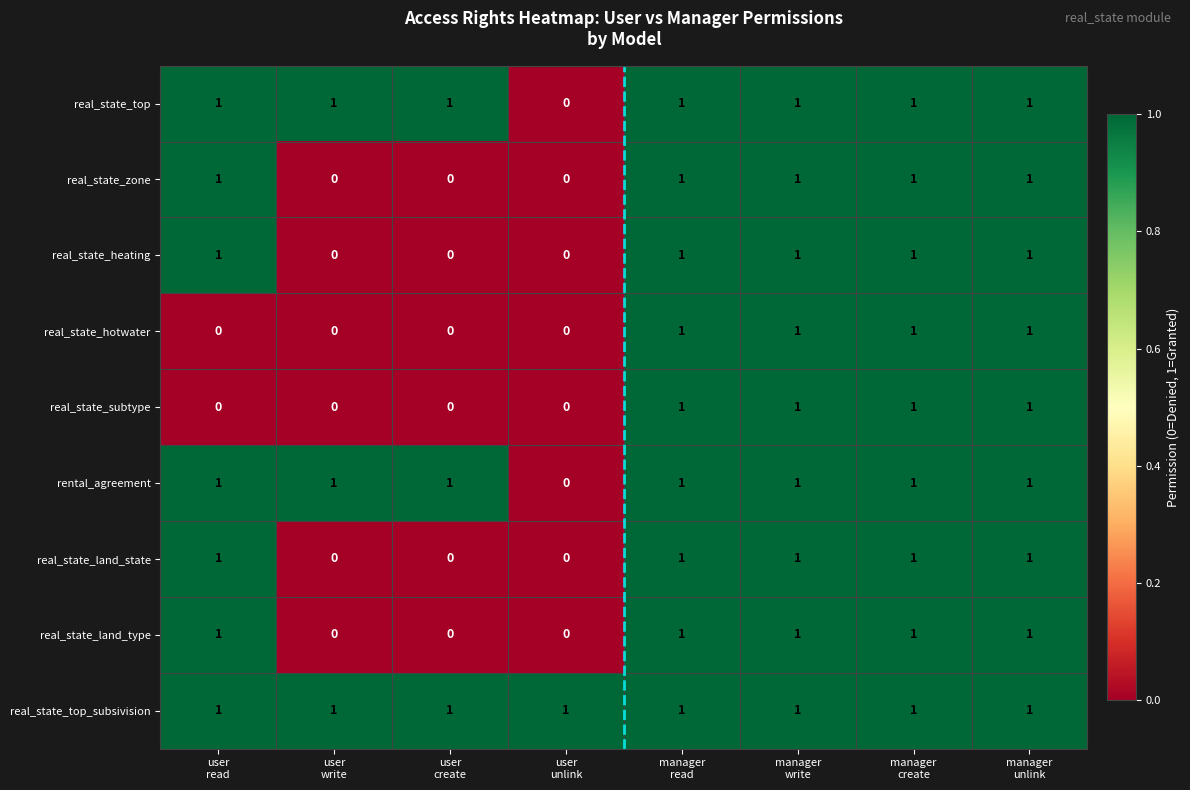

Count the real_state_zone values in the range 0 to 1.

8